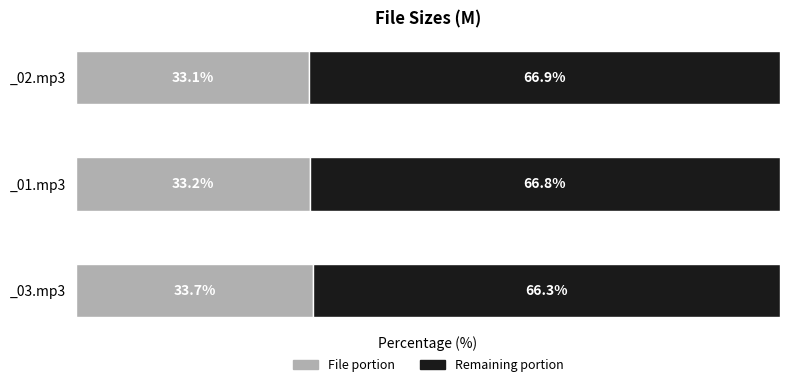

At which label does File portion reach its minimum?

_02.mp3